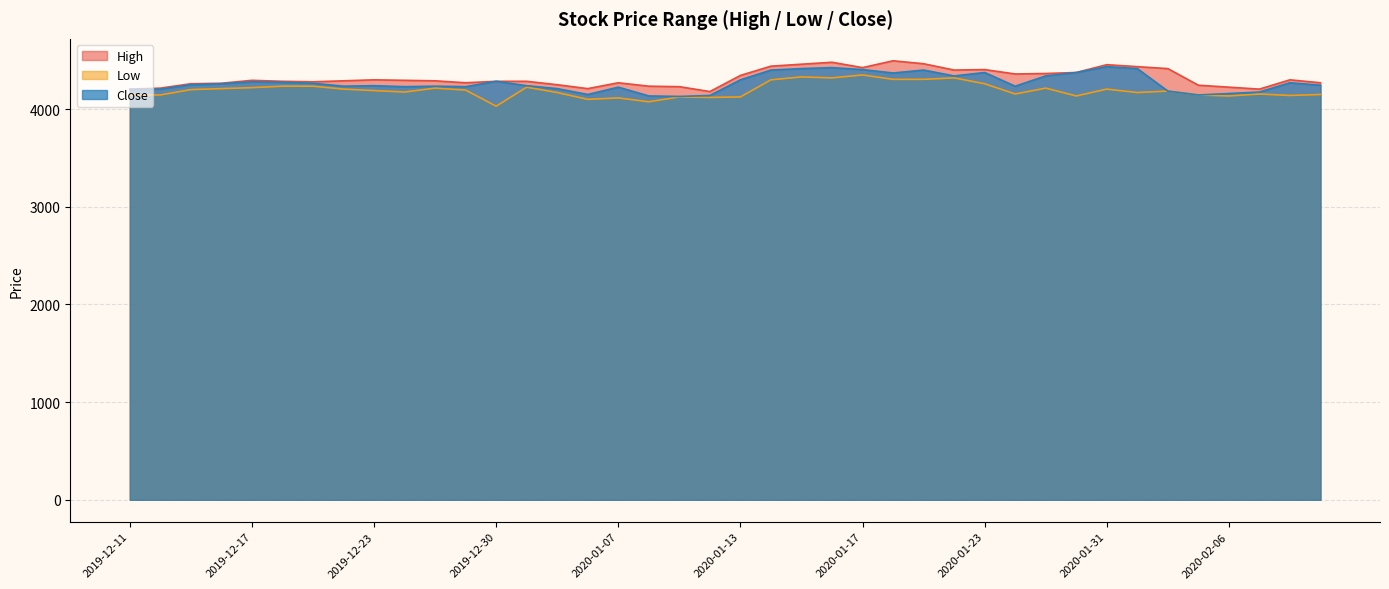

Reading right to left, list all the values displayed in this chart.

High: 2020-02-11=4270	2020-02-10=4300	2020-02-07=4205	2020-02-06=4225	2020-02-05=4245	2020-02-04=4415	2020-02-03=4435	2020-01-31=4455	2020-01-30=4375	2020-01-29=4365	2020-01-28=4360	2020-01-23=4405	2020-01-22=4400	2020-01-21=4465	2020-01-20=4495	2020-01-17=4425	2020-01-16=4480	2020-01-15=4460	2020-01-14=4440	2020-01-13=4345	2020-01-10=4180	2020-01-09=4230	2020-01-08=4235	2020-01-07=4270	2020-01-06=4210	2020-01-03=4250	2020-01-02=4285	2019-12-30=4285	2019-12-27=4270	2019-12-26=4290	2019-12-24=4295	2019-12-23=4300	2019-12-20=4290	2019-12-19=4280	2019-12-18=4285	2019-12-17=4295	2019-12-16=4265	2019-12-13=4260	2019-12-12=4215	2019-12-11=4205
Low: 2020-02-11=4150	2020-02-10=4140	2020-02-07=4155	2020-02-06=4135	2020-02-05=4145	2020-02-04=4185	2020-02-03=4170	2020-01-31=4205	2020-01-30=4135	2020-01-29=4215	2020-01-28=4155	2020-01-23=4260	2020-01-22=4320	2020-01-21=4305	2020-01-20=4305	2020-01-17=4350	2020-01-16=4320	2020-01-15=4330	2020-01-14=4300	2020-01-13=4125	2020-01-10=4120	2020-01-09=4125	2020-01-08=4075	2020-01-07=4115	2020-01-06=4100	2020-01-03=4170	2020-01-02=4225	2019-12-30=4030	2019-12-27=4195	2019-12-26=4215	2019-12-24=4175	2019-12-23=4190	2019-12-20=4205	2019-12-19=4235	2019-12-18=4235	2019-12-17=4220	2019-12-16=4210	2019-12-13=4200	2019-12-12=4145	2019-12-11=4145
Close: 2020-02-11=4245	2020-02-10=4270	2020-02-07=4175	2020-02-06=4160	2020-02-05=4145	2020-02-04=4185	2020-02-03=4415	2020-01-31=4435	2020-01-30=4375	2020-01-29=4340	2020-01-28=4235	2020-01-23=4375	2020-01-22=4340	2020-01-21=4400	2020-01-20=4370	2020-01-17=4405	2020-01-16=4425	2020-01-15=4415	2020-01-14=4400	2020-01-13=4300	2020-01-10=4140	2020-01-09=4130	2020-01-08=4135	2020-01-07=4225	2020-01-06=4150	2020-01-03=4210	2020-01-02=4240	2019-12-30=4285	2019-12-27=4230	2019-12-26=4235	2019-12-24=4230	2019-12-23=4240	2019-12-20=4235	2019-12-19=4265	2019-12-18=4275	2019-12-17=4280	2019-12-16=4260	2019-12-13=4250	2019-12-12=4205	2019-12-11=4200